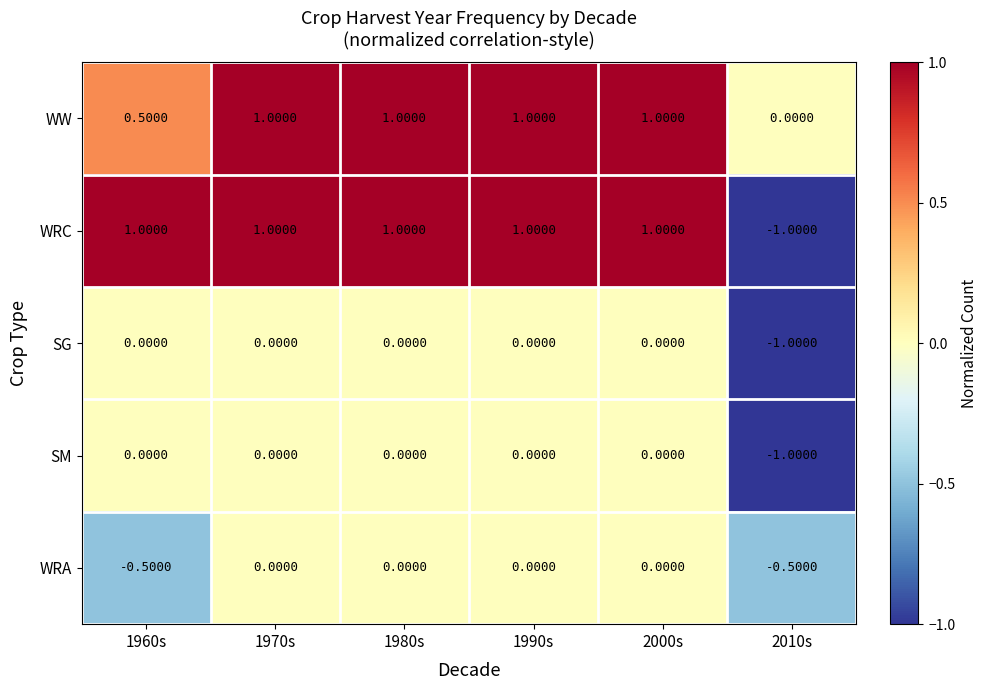

What is the spread (max minus min) of values at 2010s?

1.0